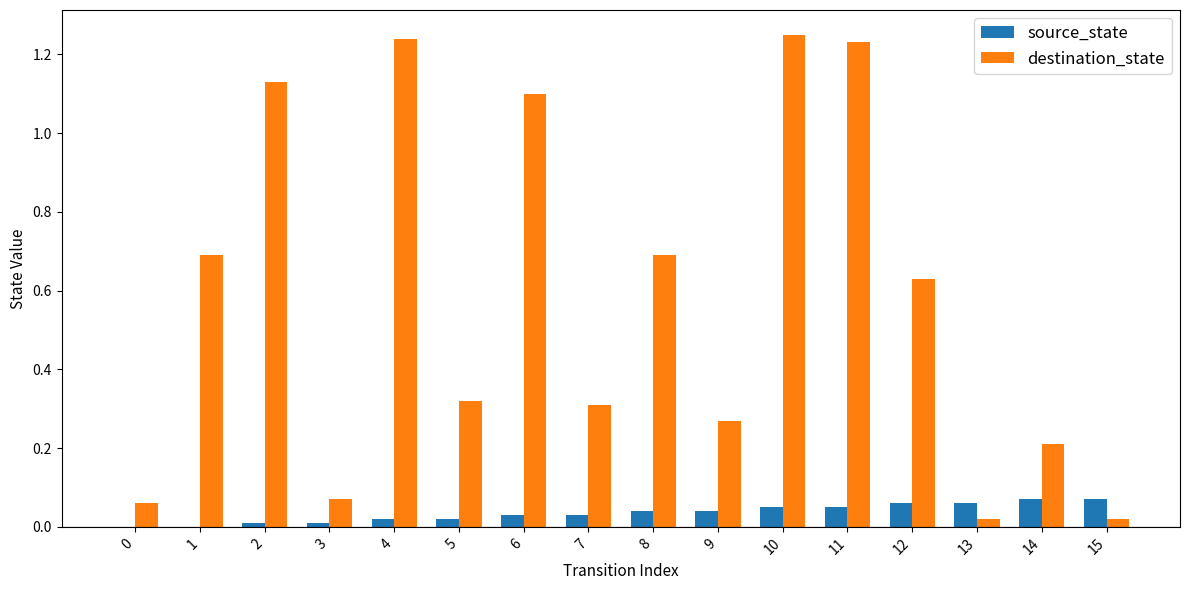

How many source_state values are between 0 and 1?

16